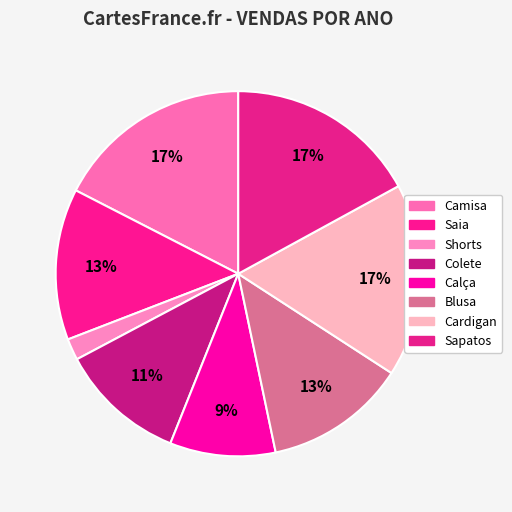

What percentage is the Shorts slice, to the nearest percent?

2%